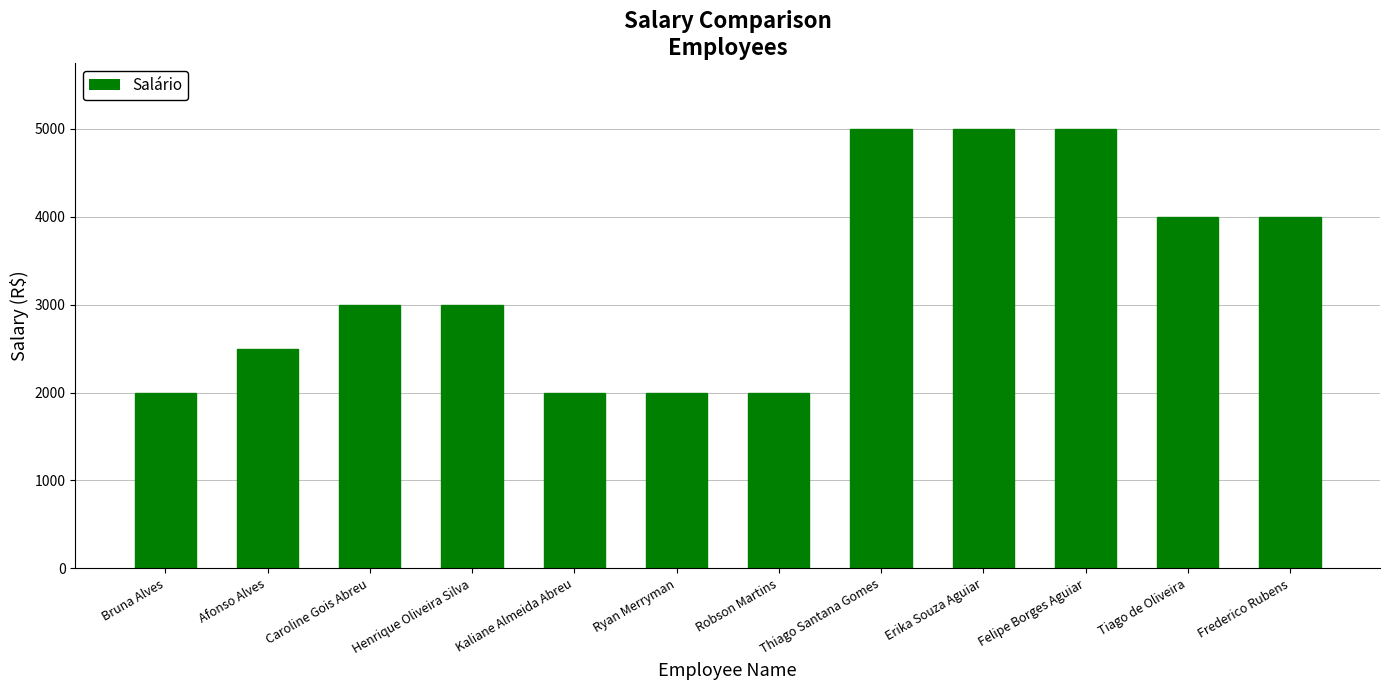

What position from the right is Afonso Alves?

11